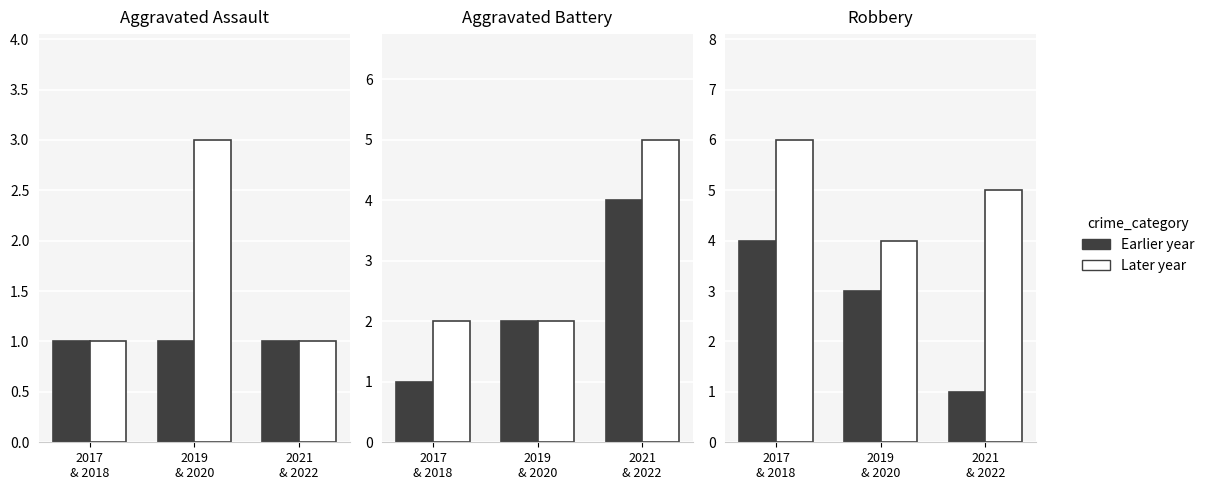

How many Later year values are between 4 and 6?

3